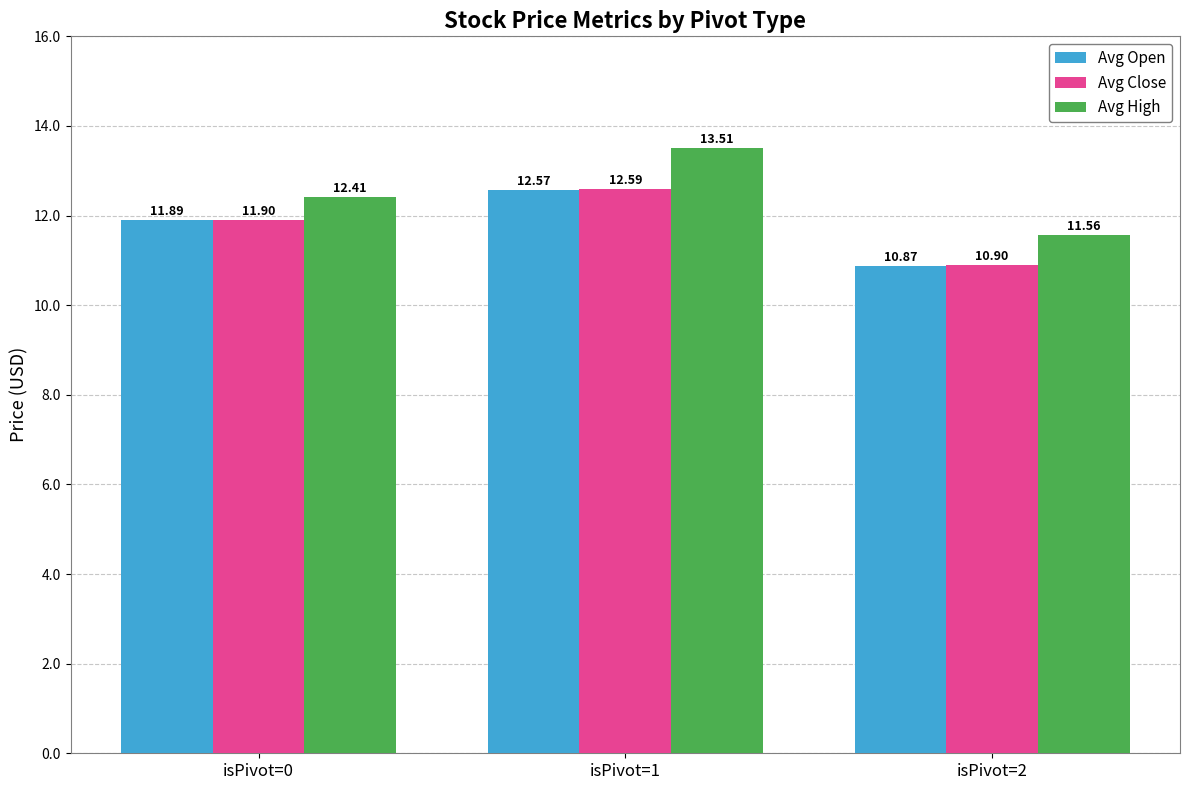

At how many categories does at least one series exceed 12?

2